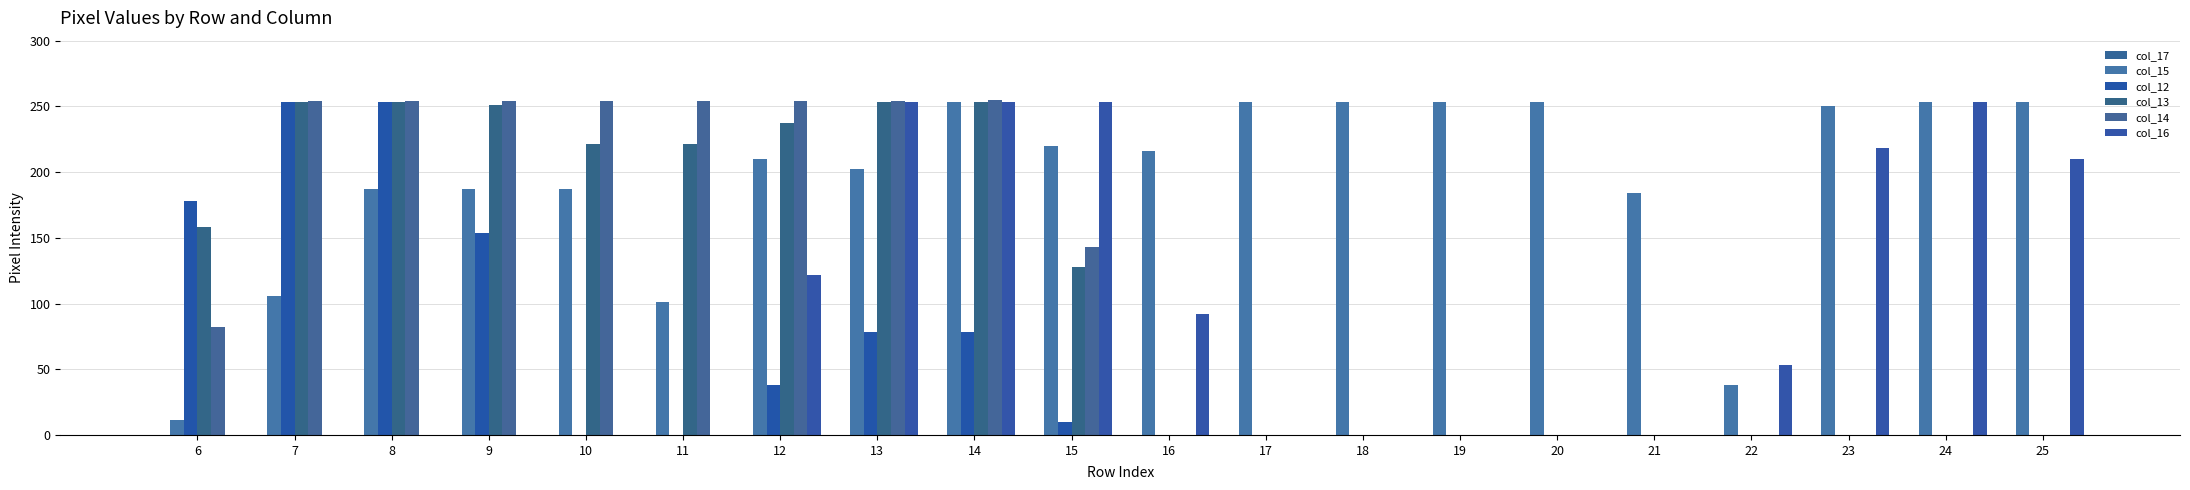

List the series in order of their peak value, lowest first.

col_17, col_15, col_12, col_13, col_16, col_14